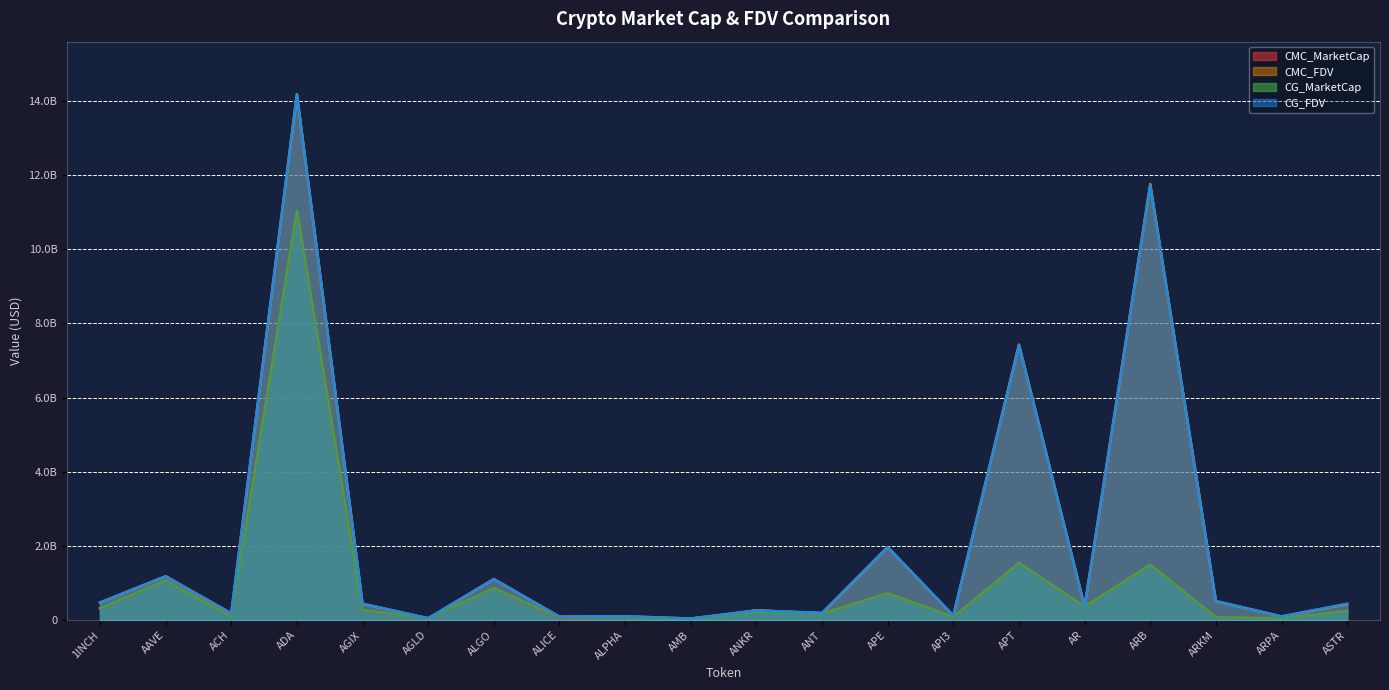

What are all the series names shown in the legend?

CMC_MarketCap, CMC_FDV, CG_MarketCap, CG_FDV